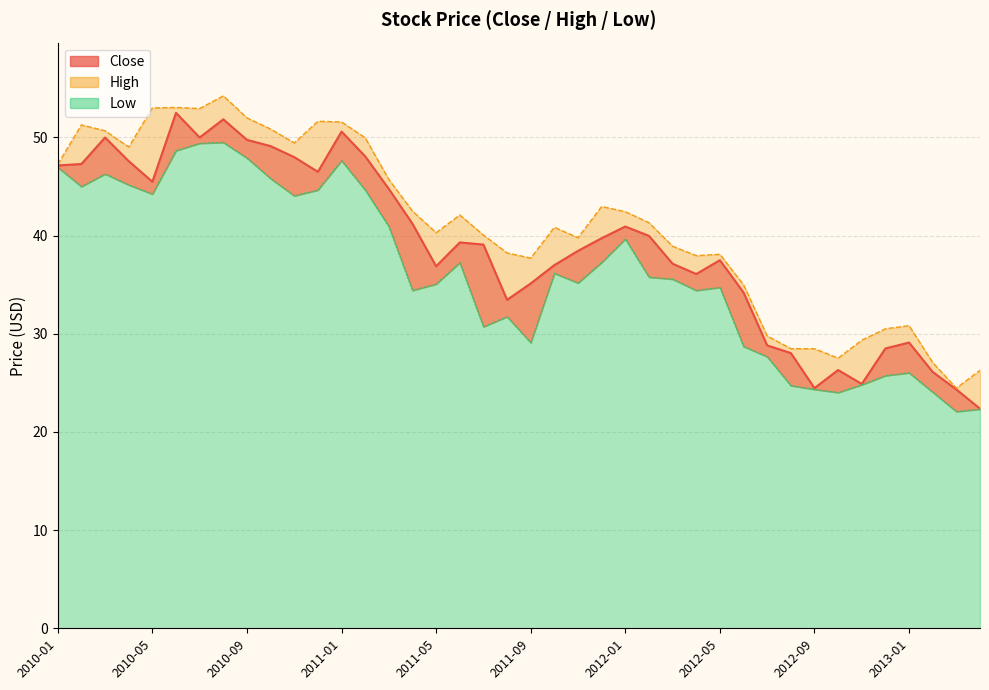

What is the label of the 30th point from the left?

2012-06